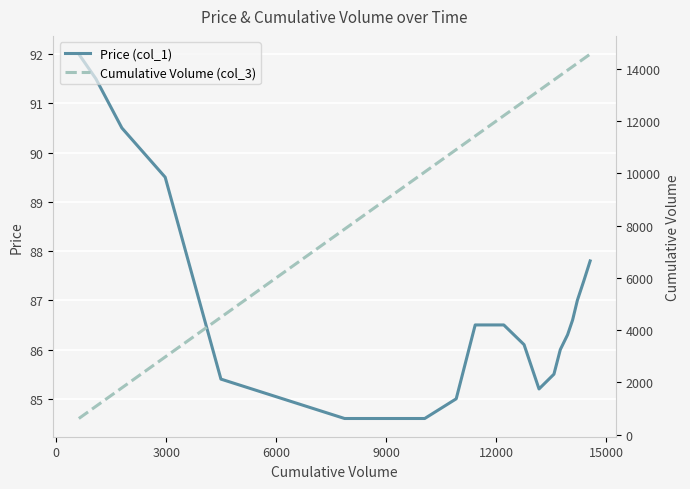

What is the sum of all Cumulative Volume (col_3) values?

197126.0